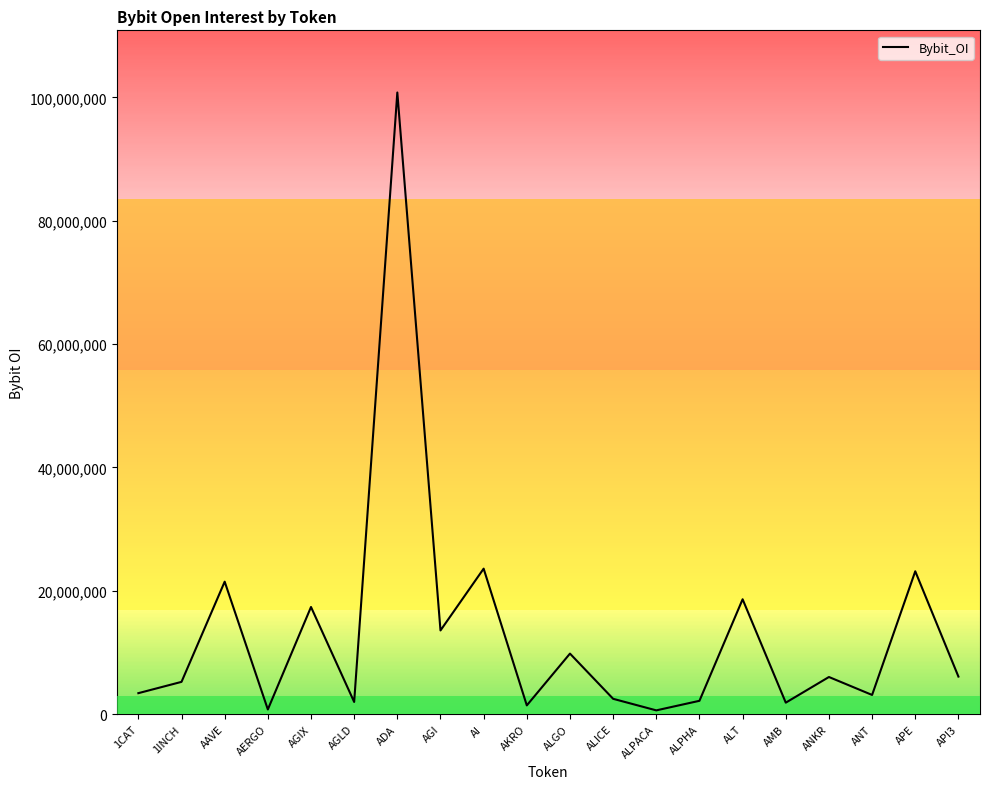

What is the difference between the maximum and minimum values?

100165765